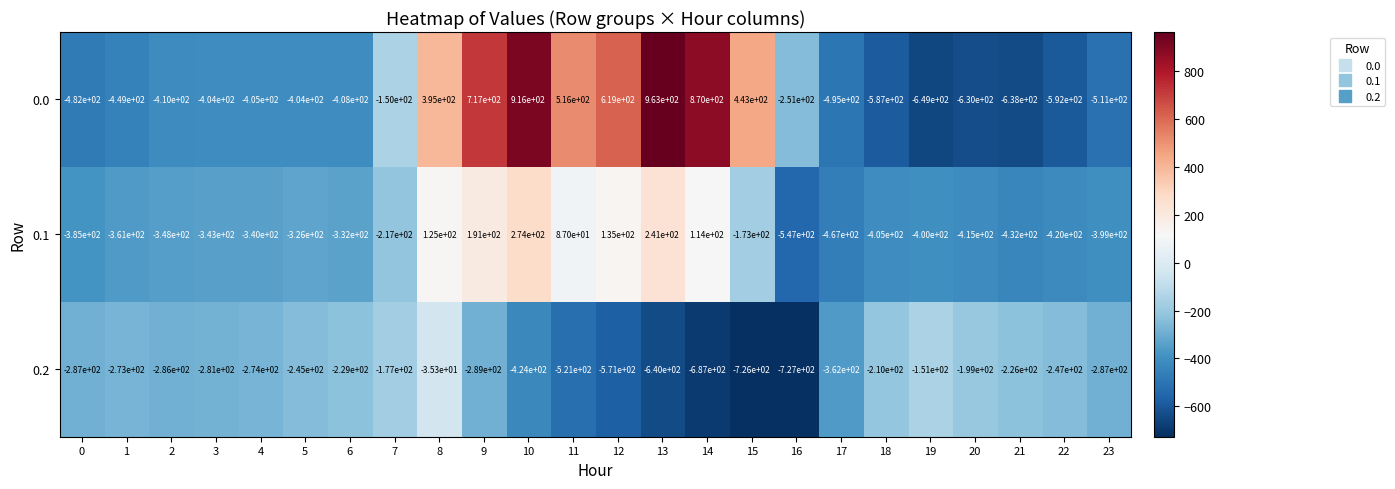

Between 1 and 5, which series saw the biggest shift?

0.0